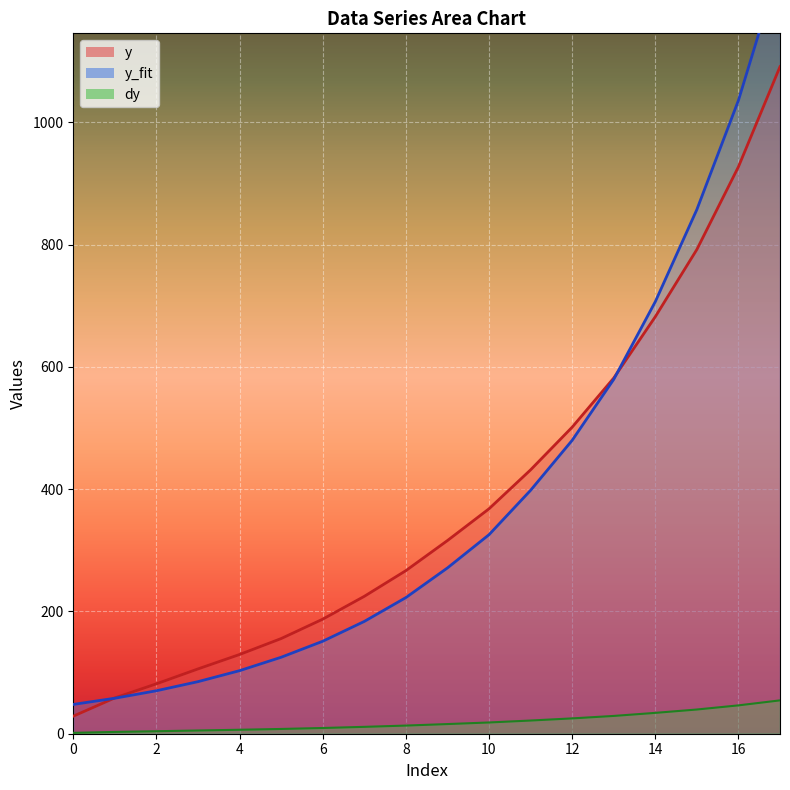

The y_fit series shows 591.6 at 11. True or false?

False